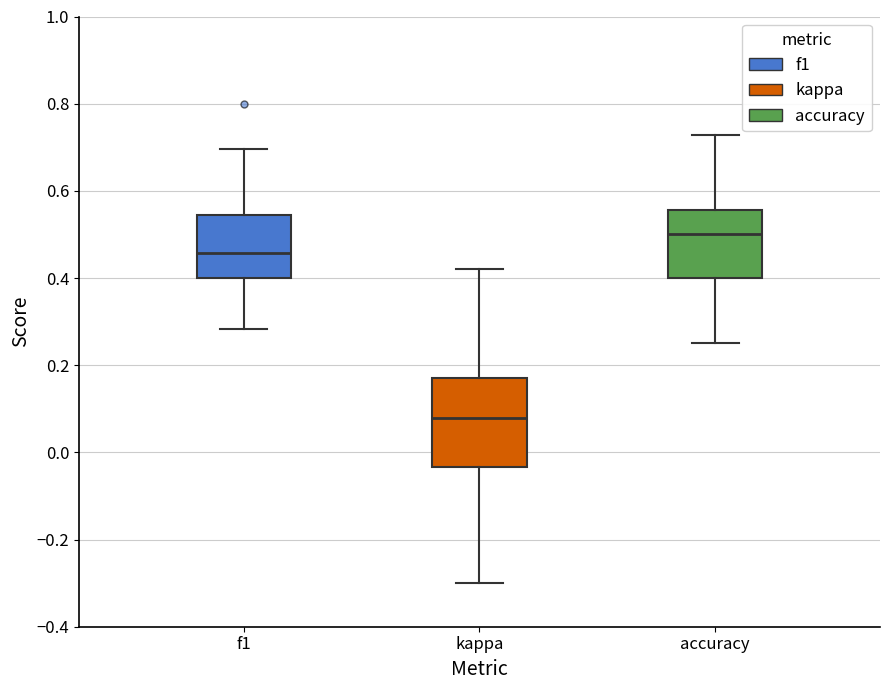

Which box has the highest median line?

accuracy